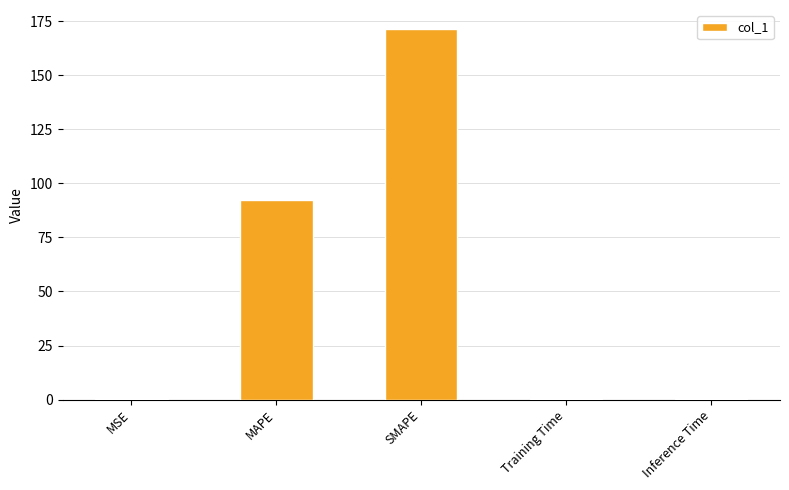

Reading right to left, list all the values displayed in this chart.

Inference Time=0.1	Training Time=0.1	SMAPE=171.6	MAPE=92.4	MSE=0.1